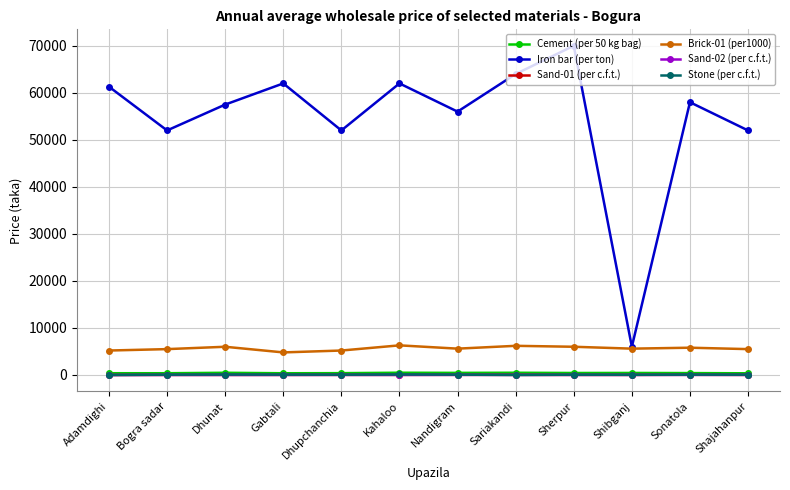

Which series has the widest spread of values?

Iron bar (per ton)